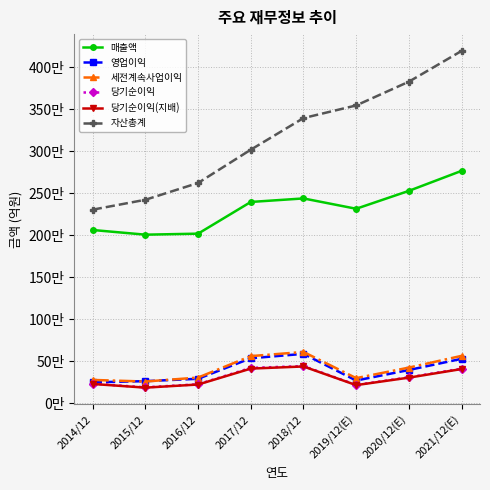

At which label is 당기순이익(지배) closest to 312927?

2020/12(E)